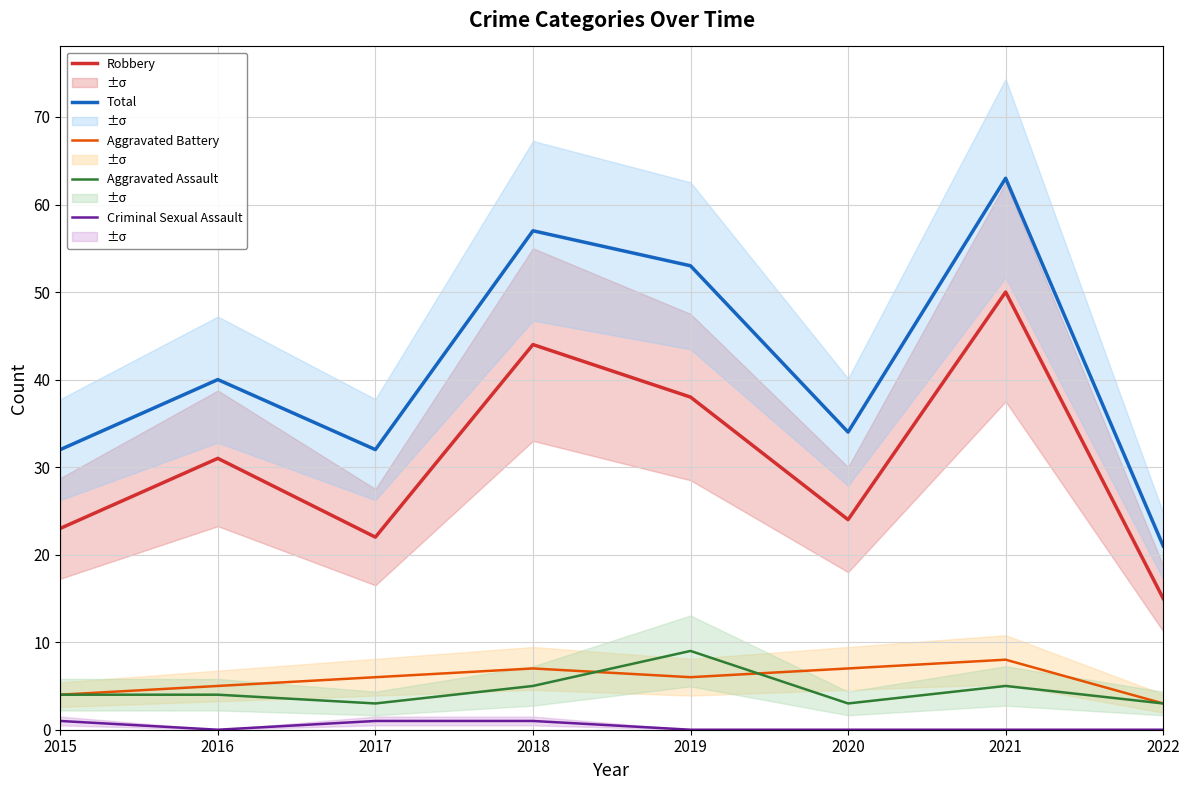

How many data points in Criminal Sexual Assault are above 0?

3